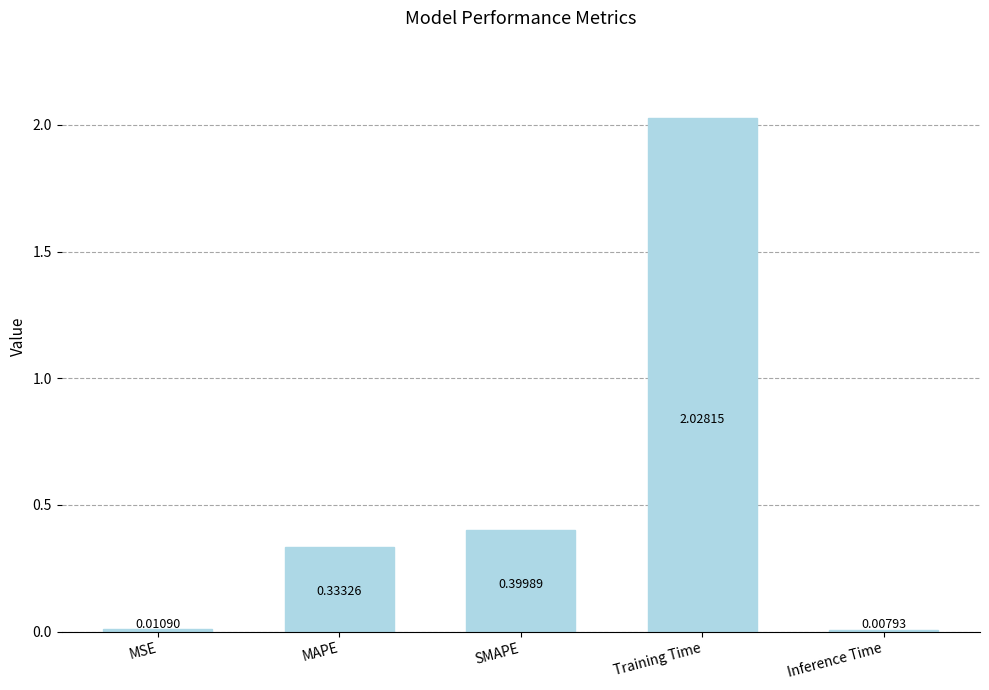

Are the bars grouped side by side (vs. stacked)?

No